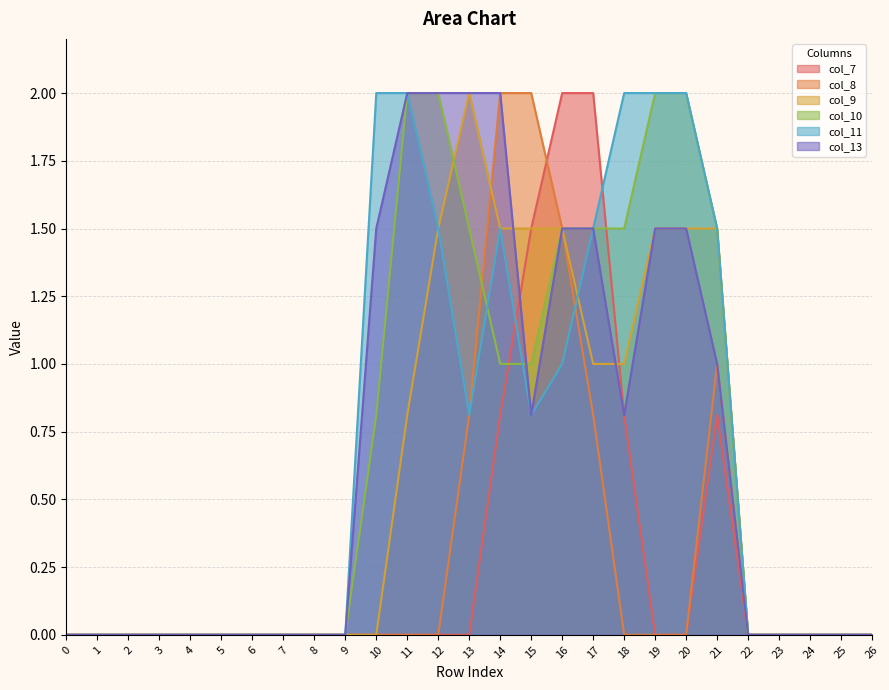

Which series changed the most between 2 and 7?

col_7